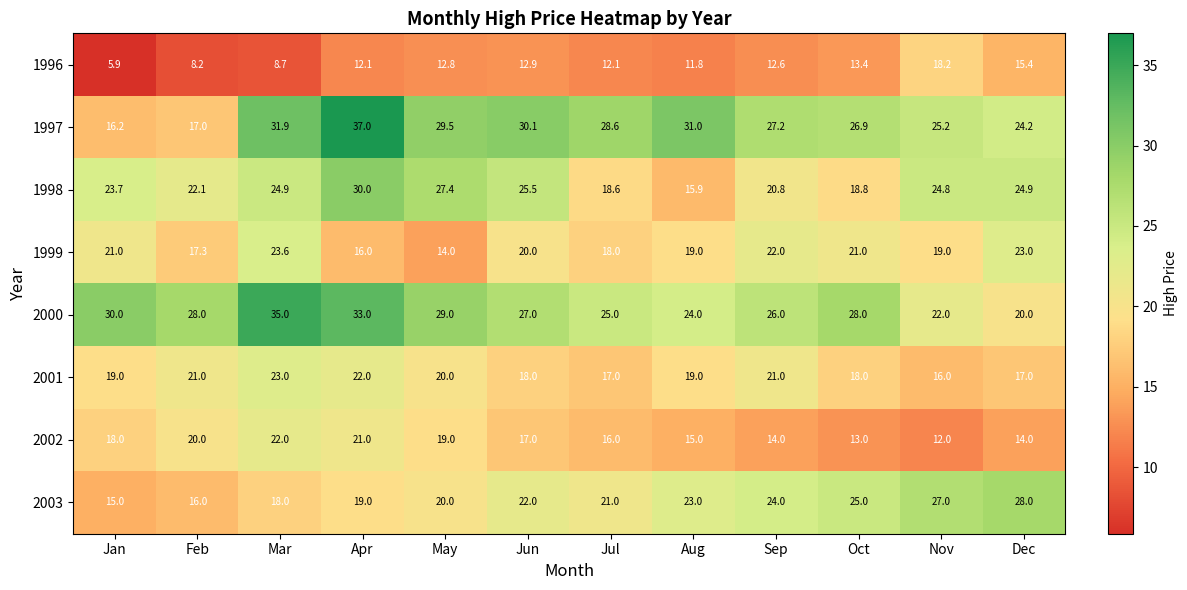

Rank the series at Apr from highest to lowest value.

1997, 2000, 1998, 2001, 2002, 2003, 1999, 1996